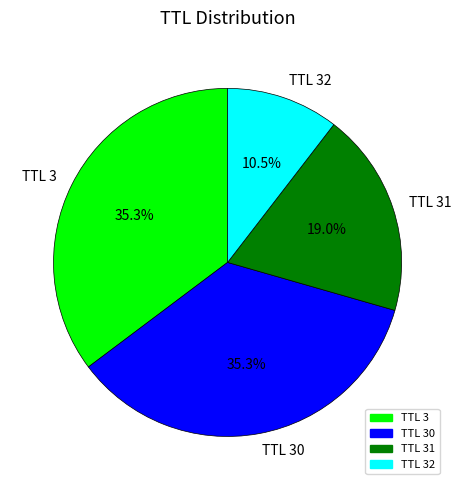

Is TTL 31 the majority of the pie?

No